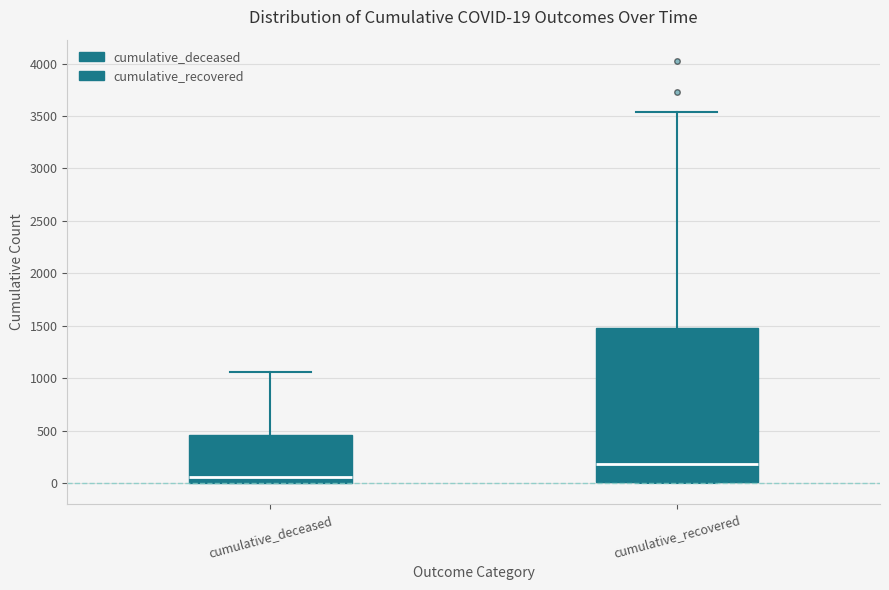

Comparing the boxes themselves (not the whiskers), which one is the tallest?

cumulative_recovered